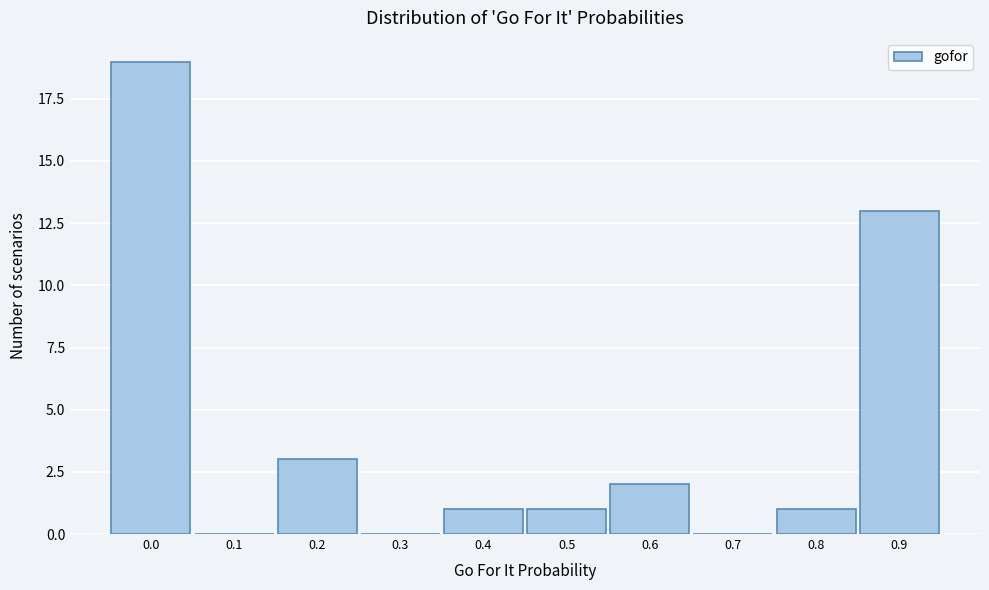

Reading left to right, transcribe all the data shown in this chart.

0.0=19	0.1=0	0.2=3	0.3=0	0.4=1	0.5=1	0.6=2	0.7=0	0.8=1	0.9=13